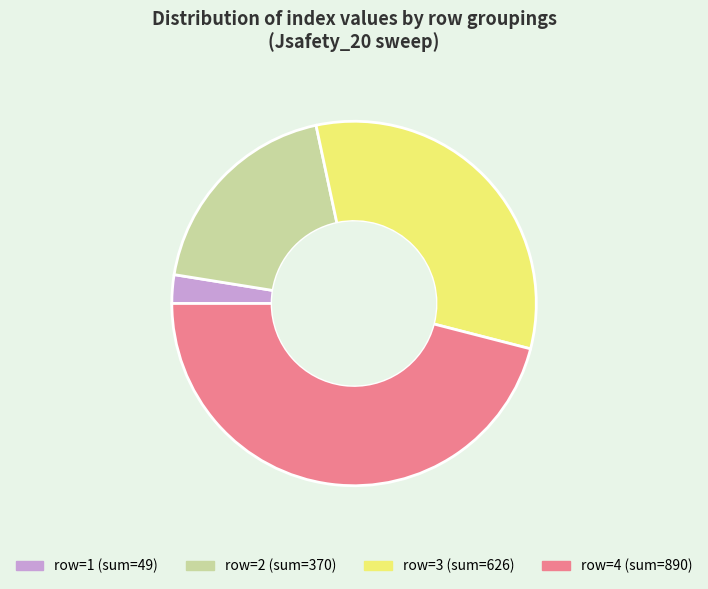

Is there a majority slice in this chart?

No